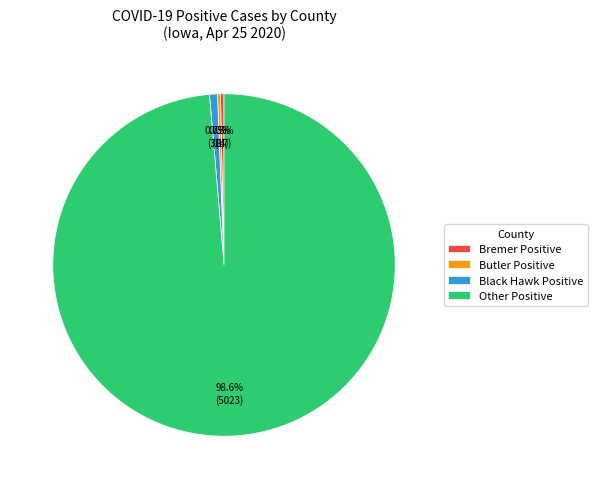

Is the sum of Bremer Positive and Black Hawk Positive greater than half?

No